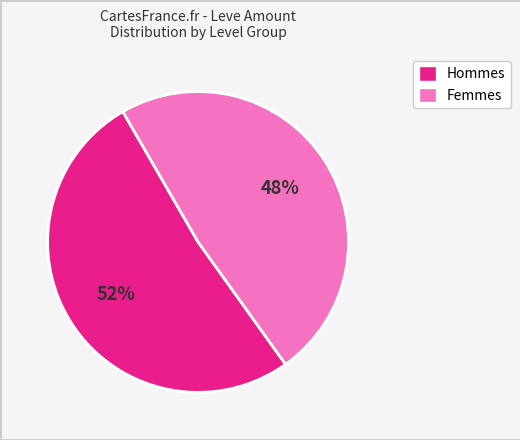

Is there any slice that represents more than half of the pie?

Yes